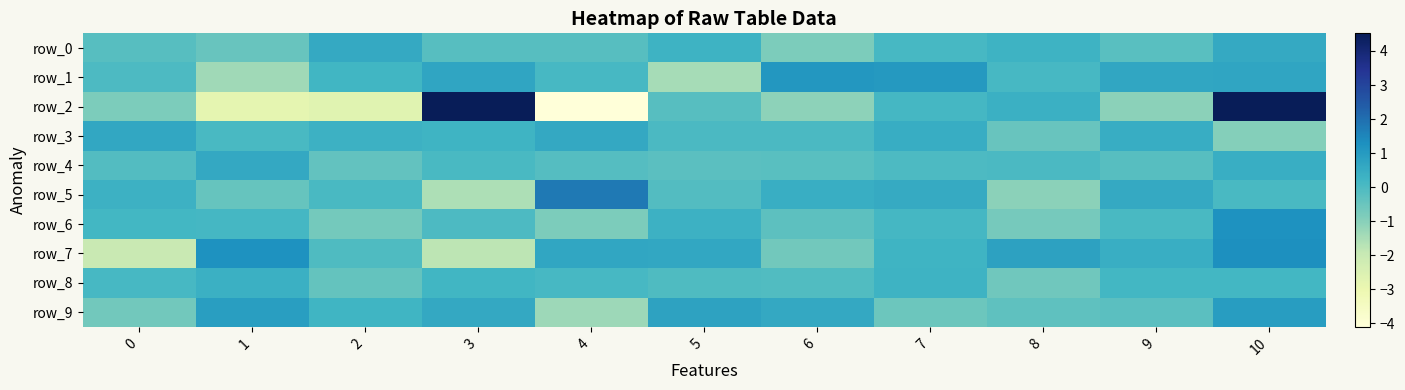

Which has a higher value, 1 or 7?

7